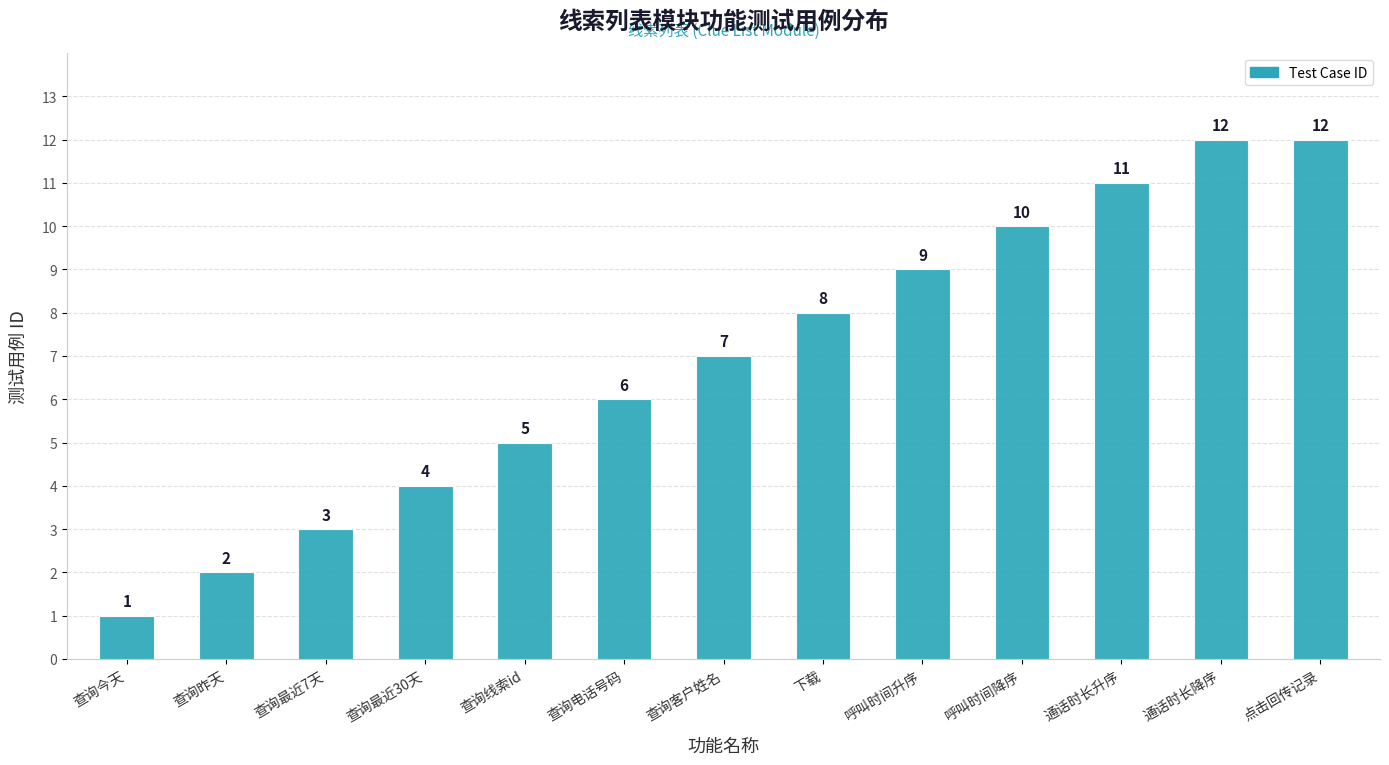

Reading left to right, transcribe all the data shown in this chart.

查询今天=1	查询昨天=2	查询最近7天=3	查询最近30天=4	查询线索id=5	查询电话号码=6	查询客户姓名=7	下载=8	呼叫时间升序=9	呼叫时间降序=10	通话时长升序=11	通话时长降序=12	点击回传记录=12